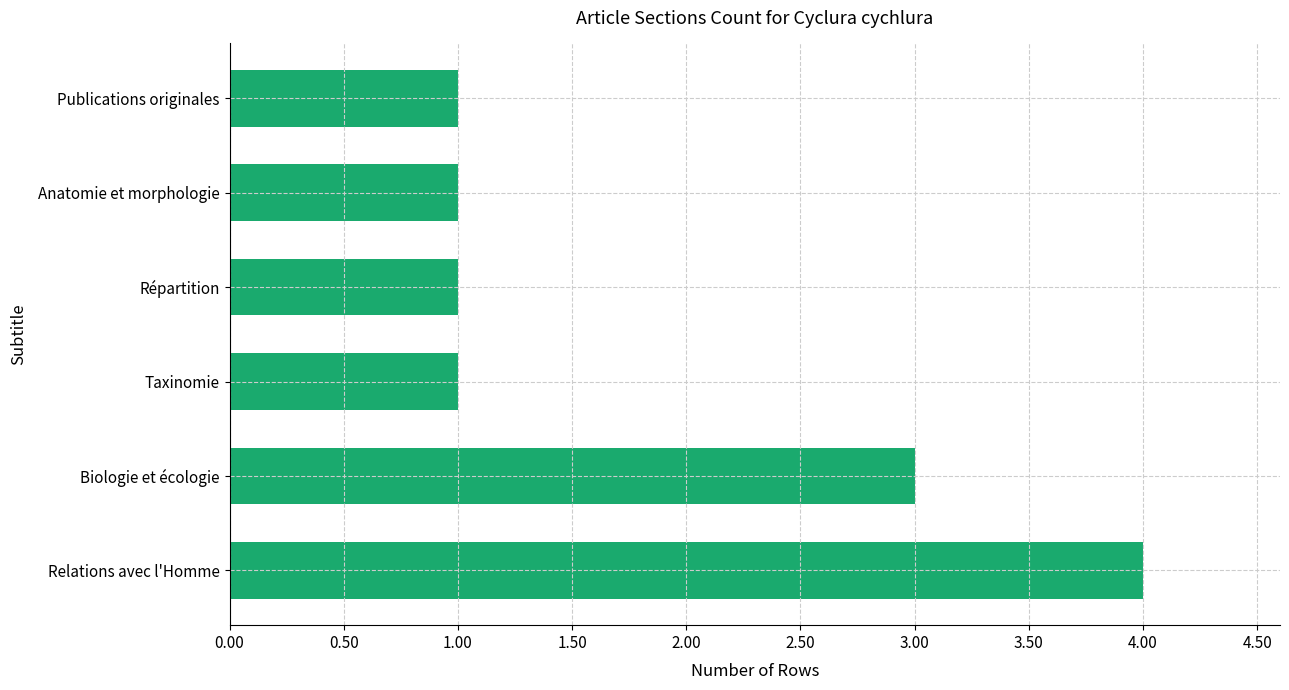

Approximately how many times larger is the value at Anatomie et morphologie compared to Répartition?

1.0